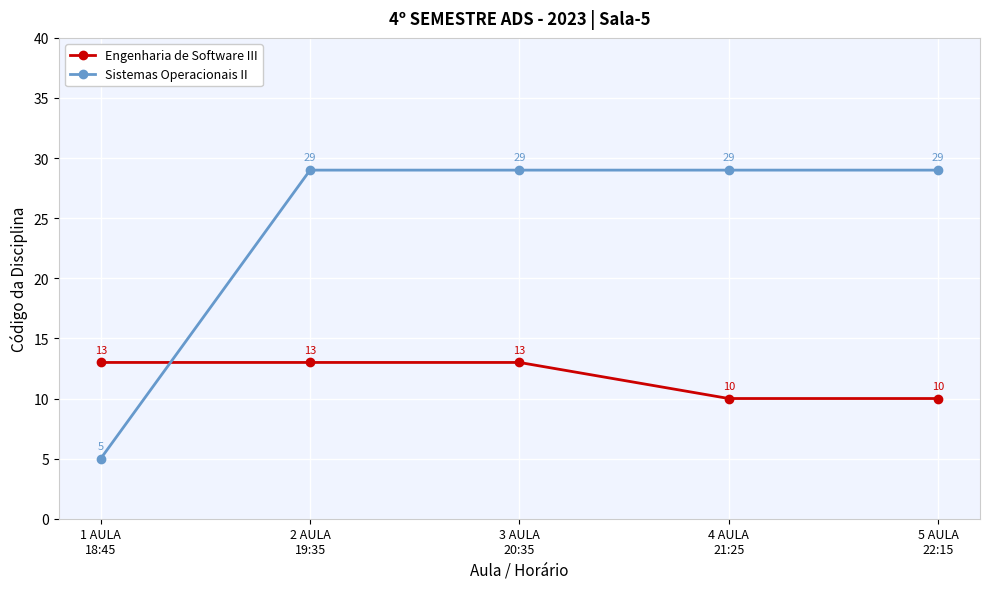

True or false: Engenharia de Software III has more than 1 interior local peaks.

False